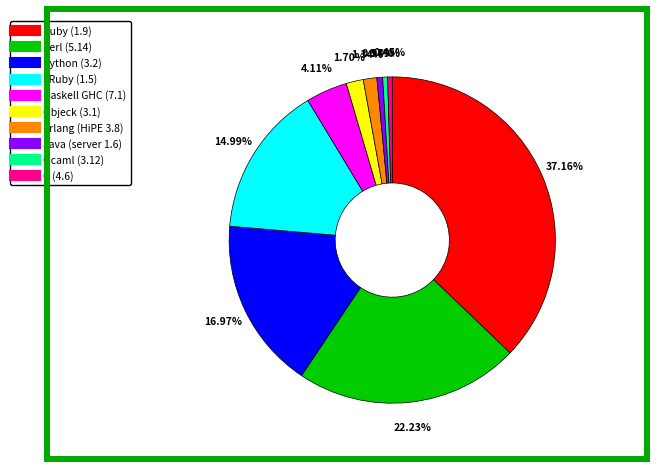

What portion of the pie excludes Ruby (1.9)?

62.8%